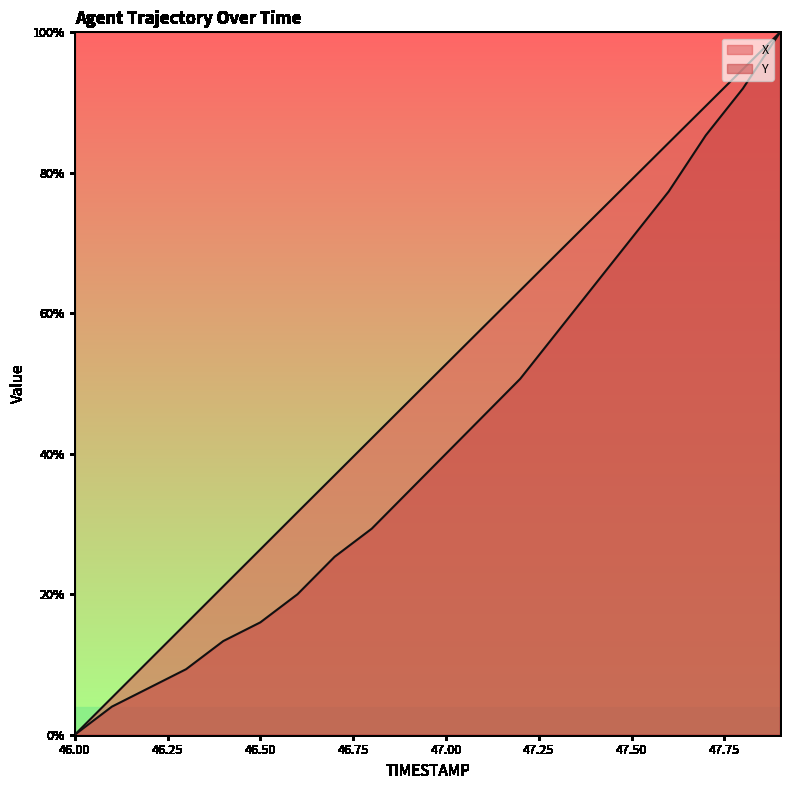

How many data points in X are above 52?

10